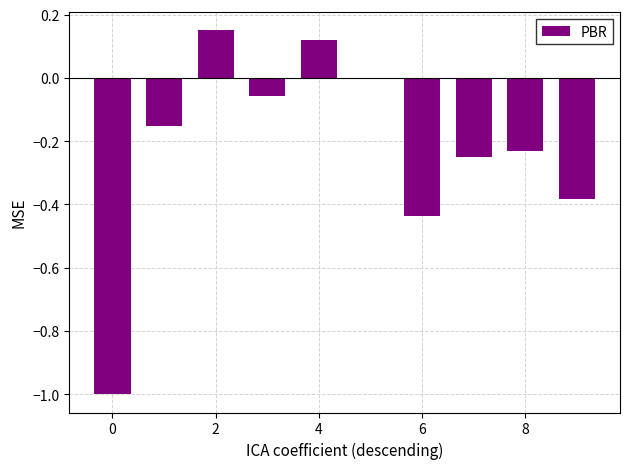

What is the sum of all values?

-2.2